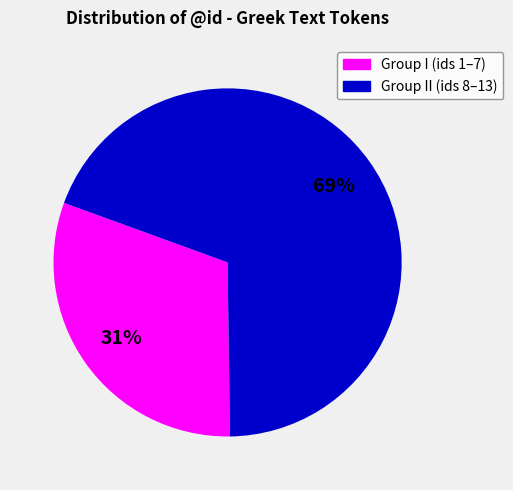

To the nearest percent, what is the difference between the largest and smallest slice percentages?

38%